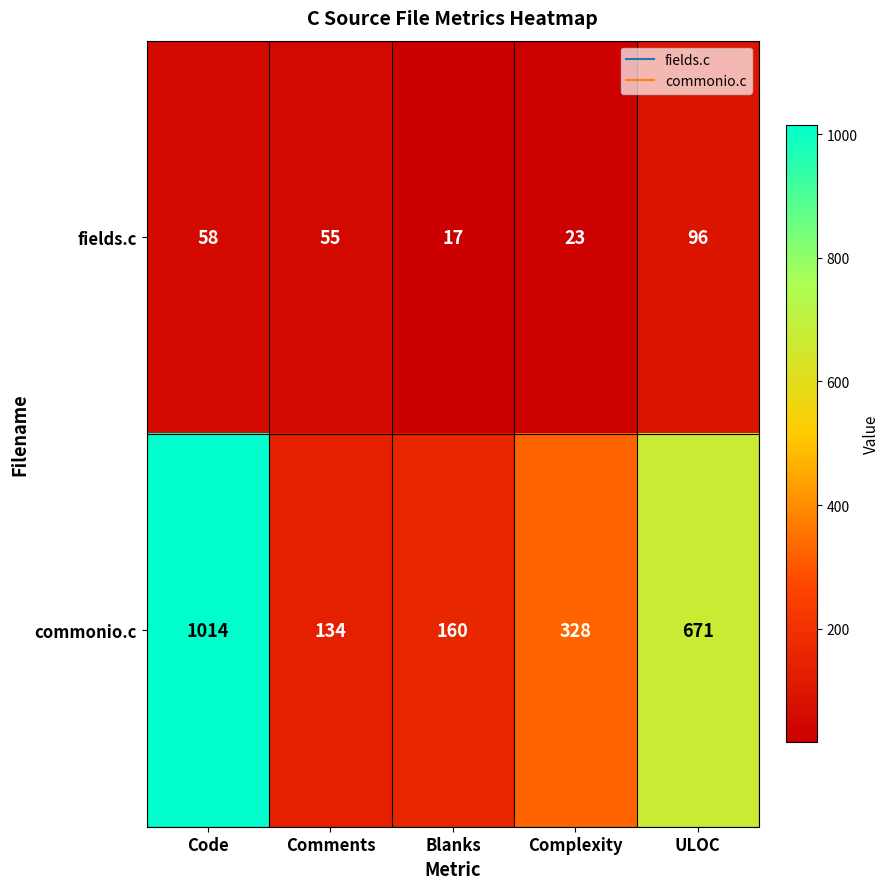

What is the difference between the highest and lowest values at ULOC?

575